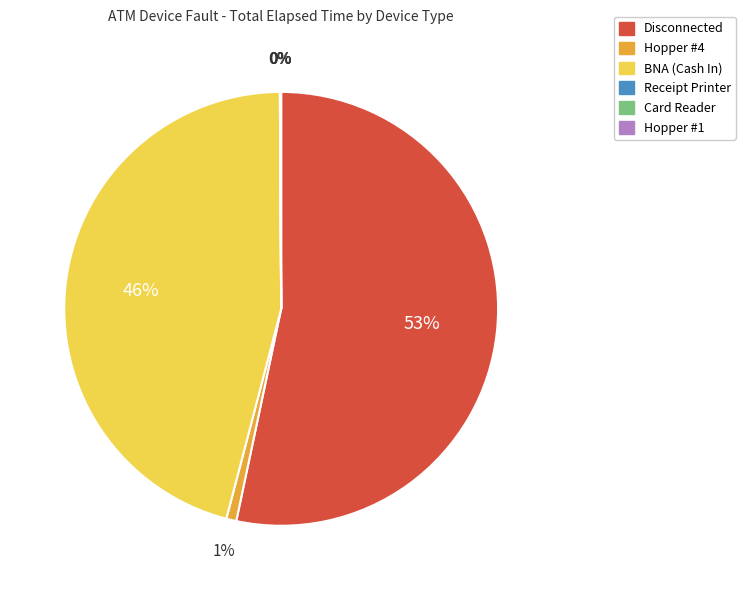

Which slice is the largest?

Disconnected